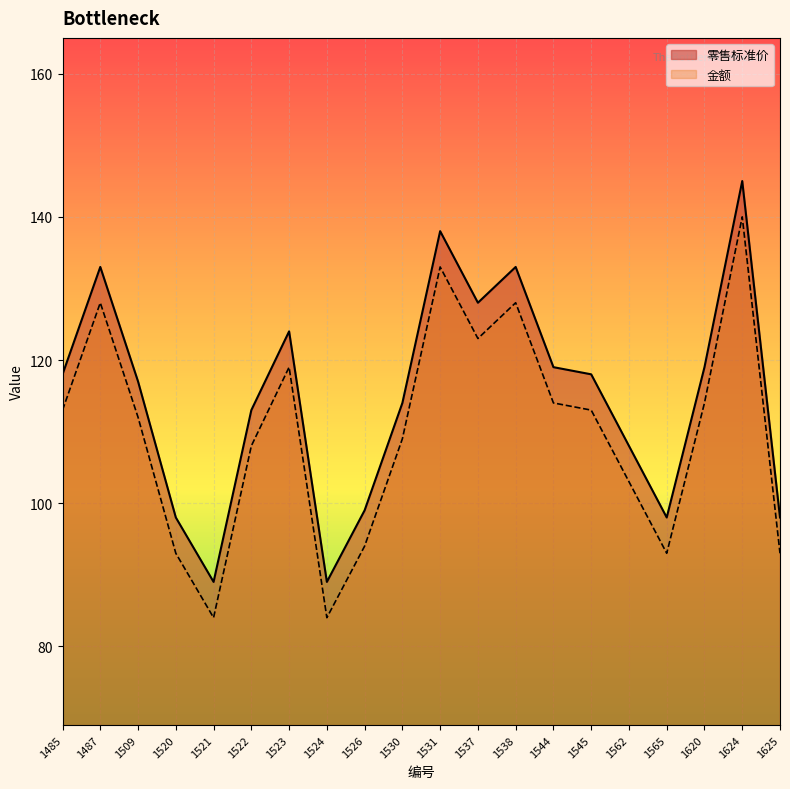

What are all the series names shown in the legend?

零售标准价, 金额